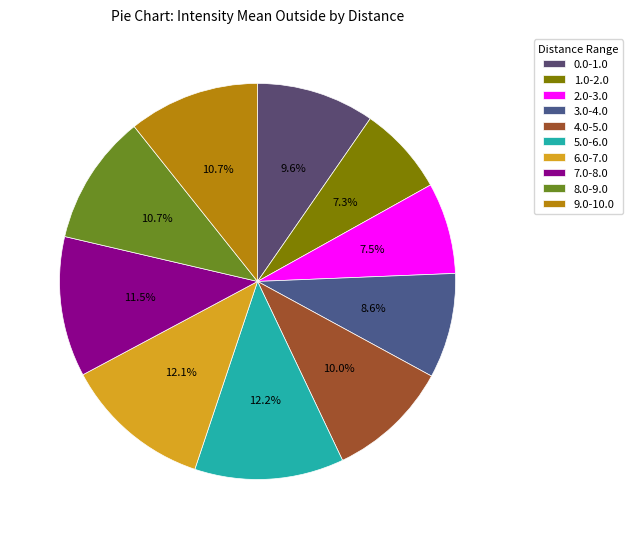

Count the number of slices in the pie.

10